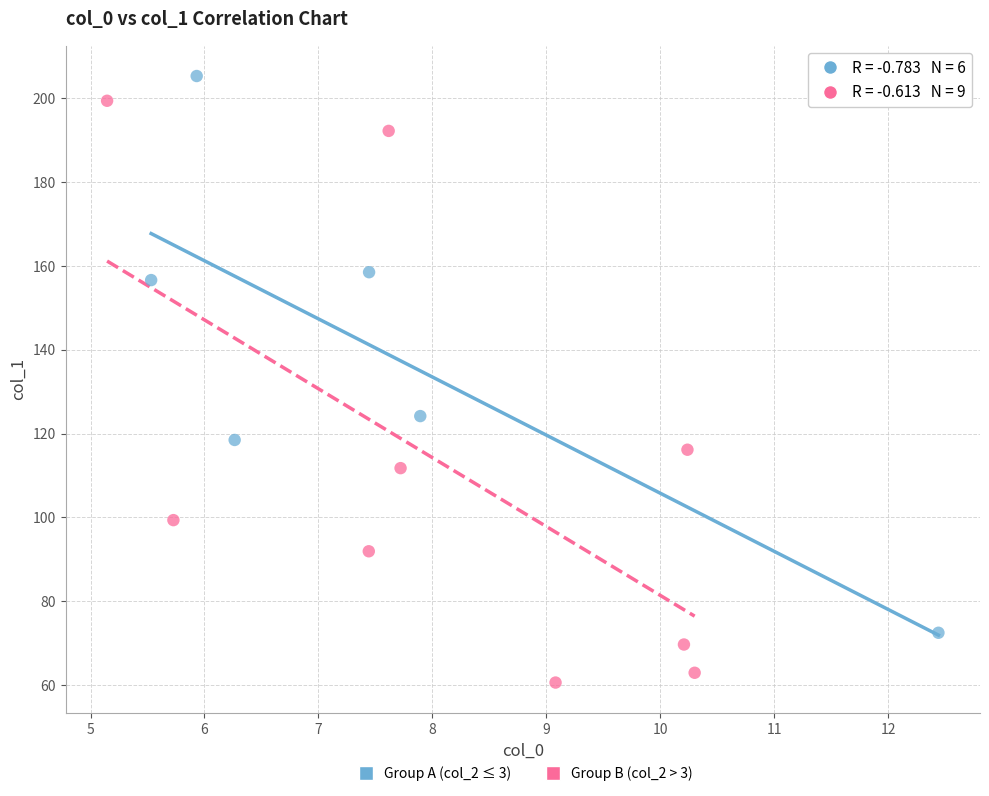

What are all the series names shown in the legend?

Group A (col_2 ≤ 3), Group B (col_2 > 3)